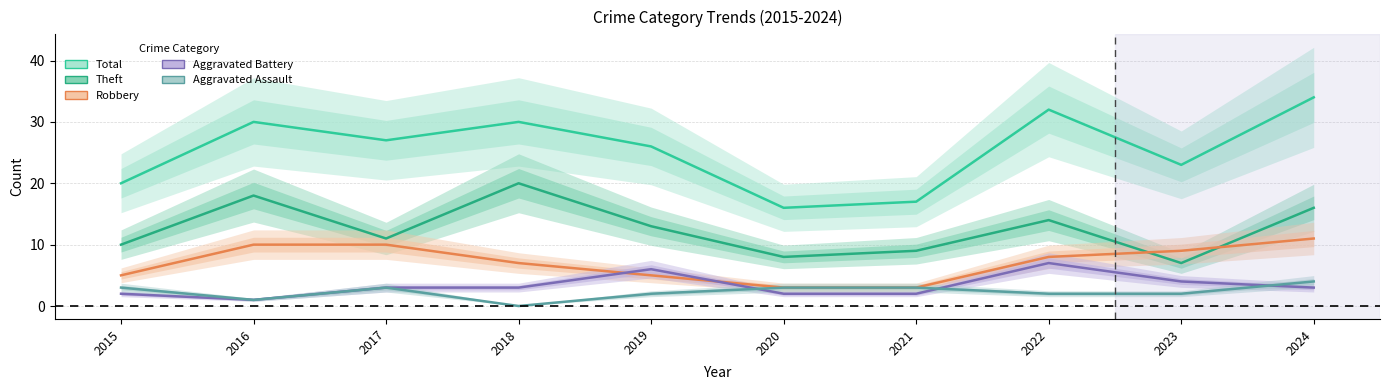

True or false: Total and Robbery cross at least once.

False